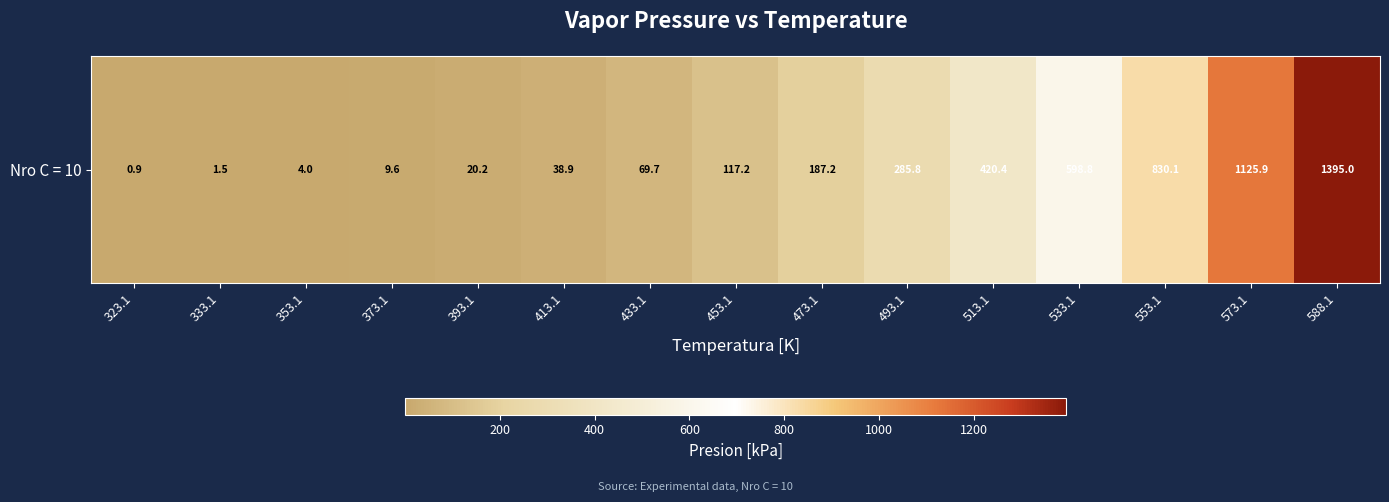

What is the change in value from 453.1 to 588.1?

+1277.8